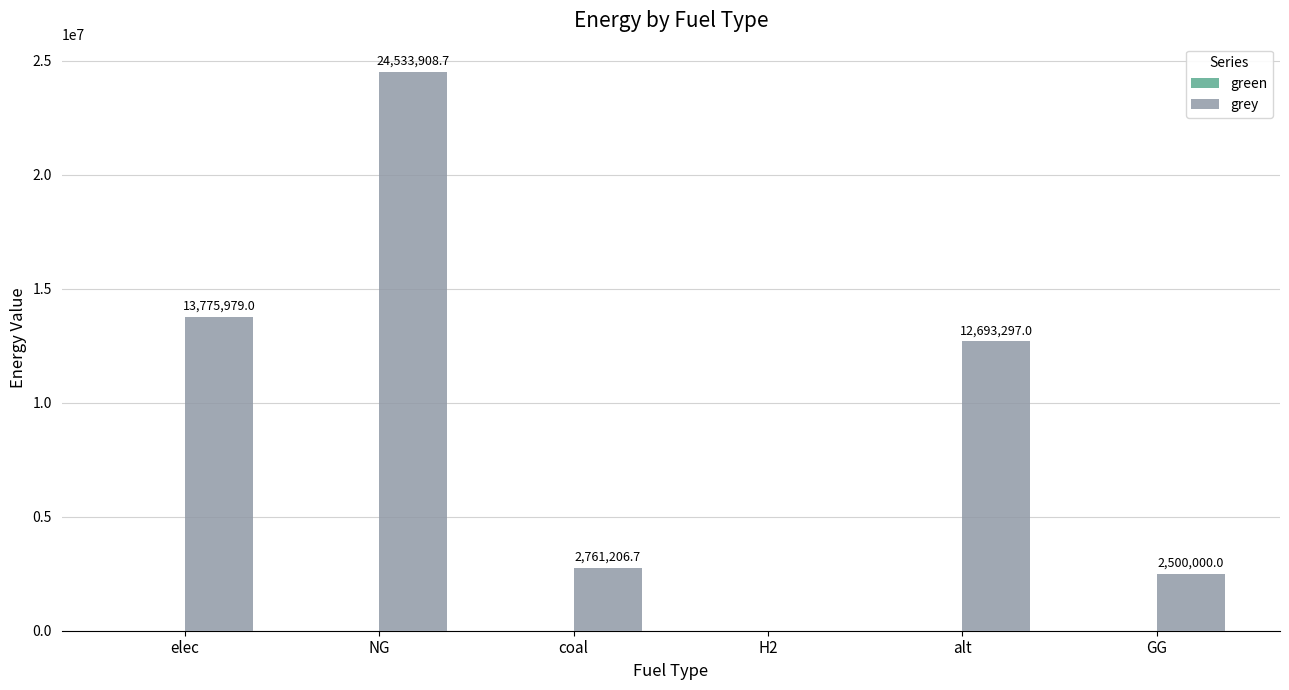

At which label is the value closest to 12266954?

alt